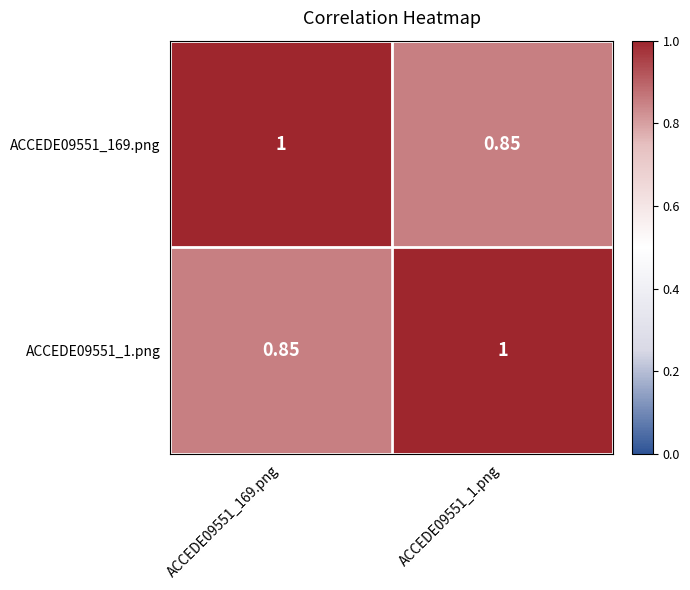

Is the value of ACCEDE09551_1.png at ACCEDE09551_169.png greater than the value of ACCEDE09551_169.png at ACCEDE09551_169.png?

No